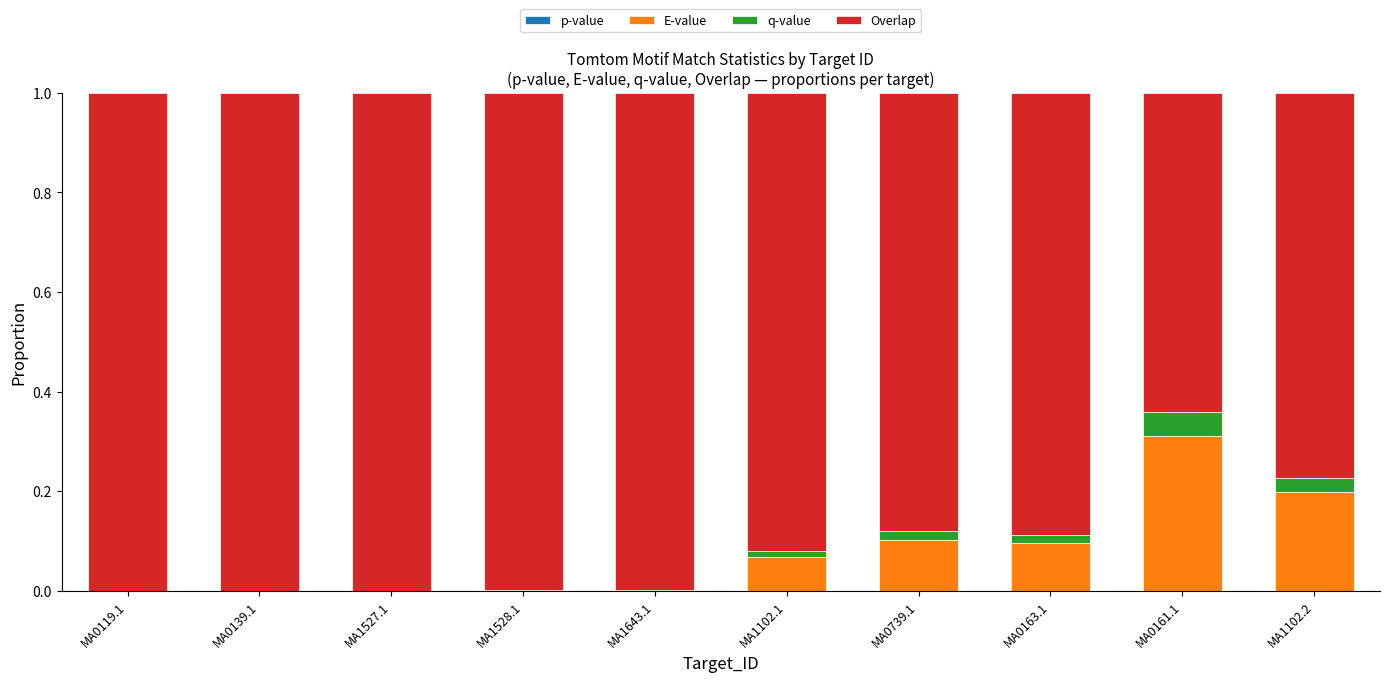

What position from the right is MA1527.1?

8